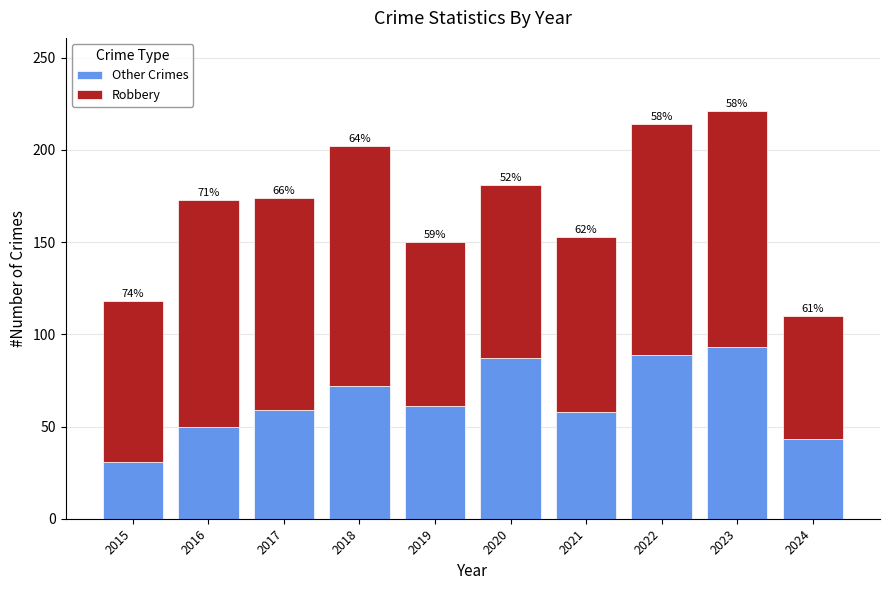

Does the chart contain stacked bars?

Yes